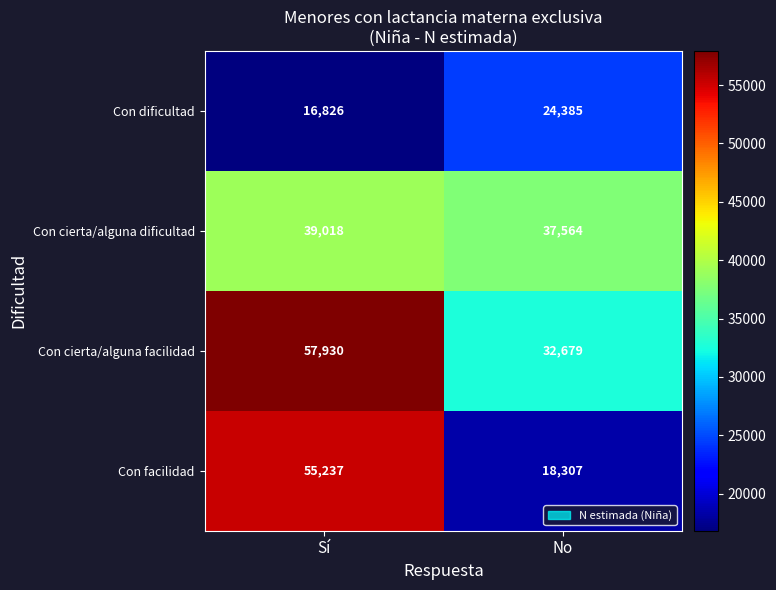

Where is Con dificultad nearest to the value 20605?

Sí